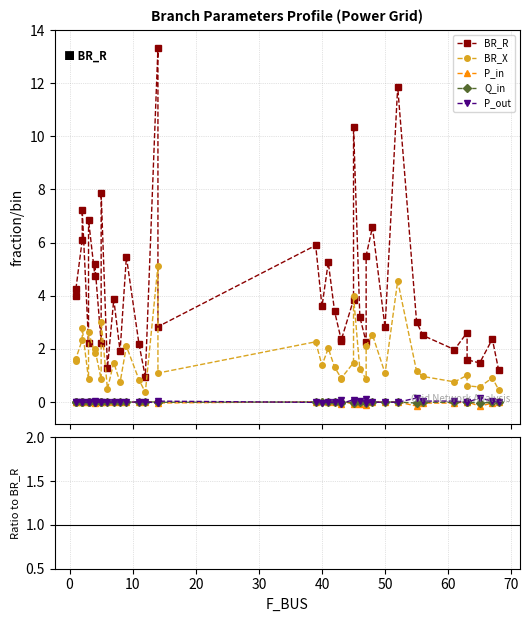

At how many categories does at least one series exceed 11?

2